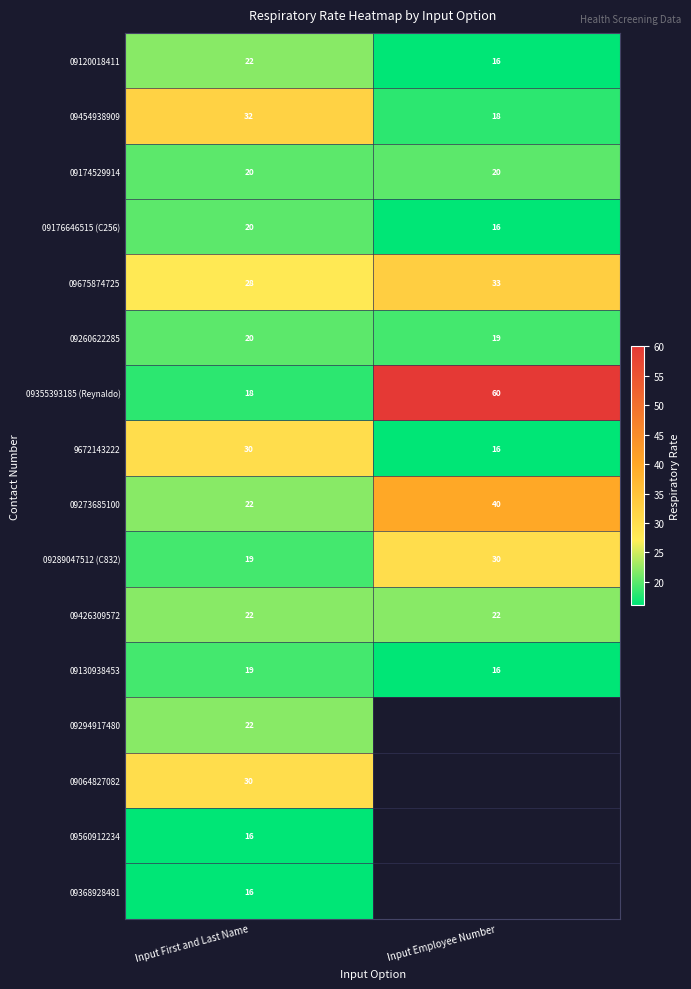

What is the difference between the highest and lowest values at Input First and Last Name?

16